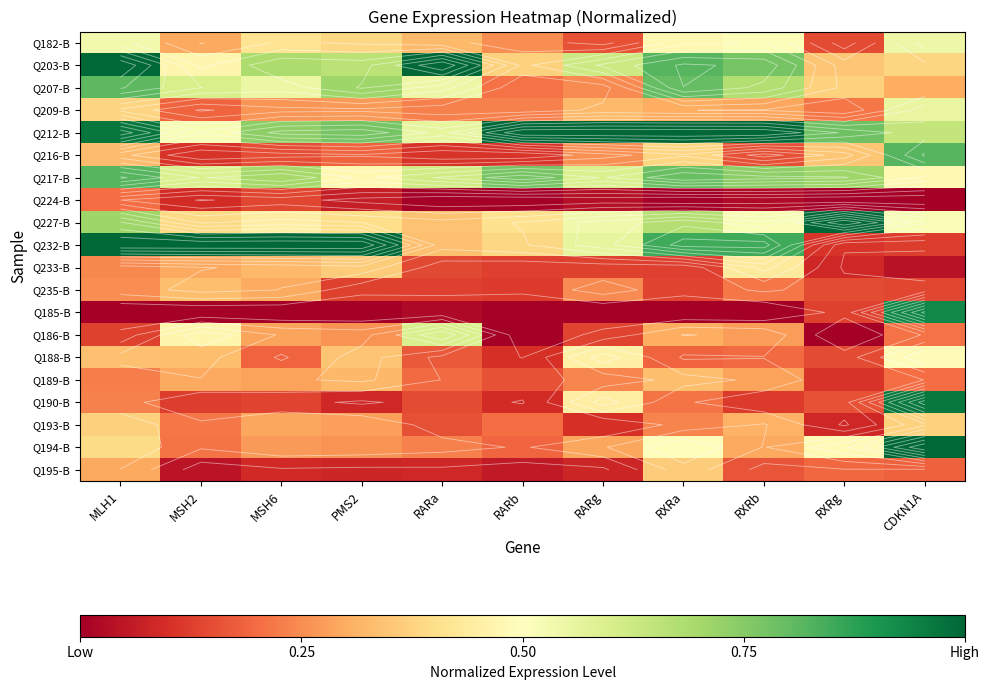

The Q224-B series shows 0.0 at CDKN1A. True or false?

True